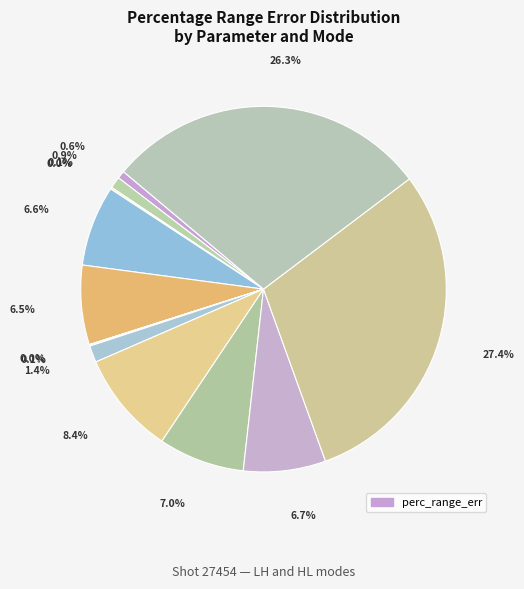

Is the sum of BT HL and Ploss LH greater than half?

No